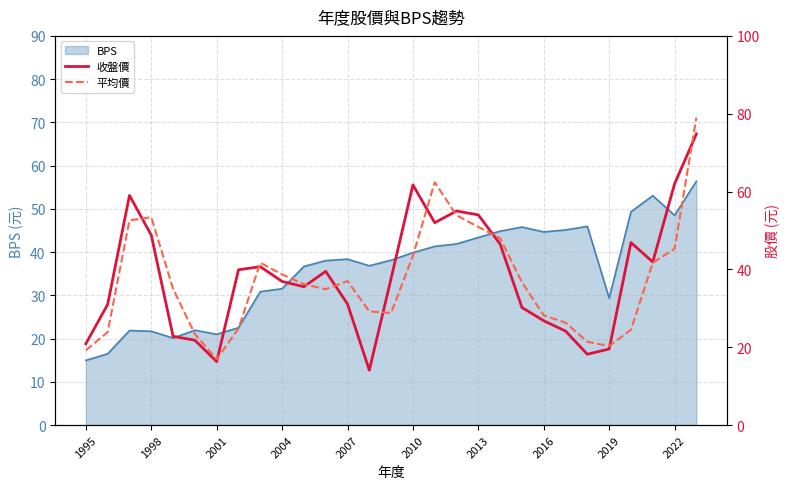

The value of BPS at 2001 is 6.4. True or false?

False